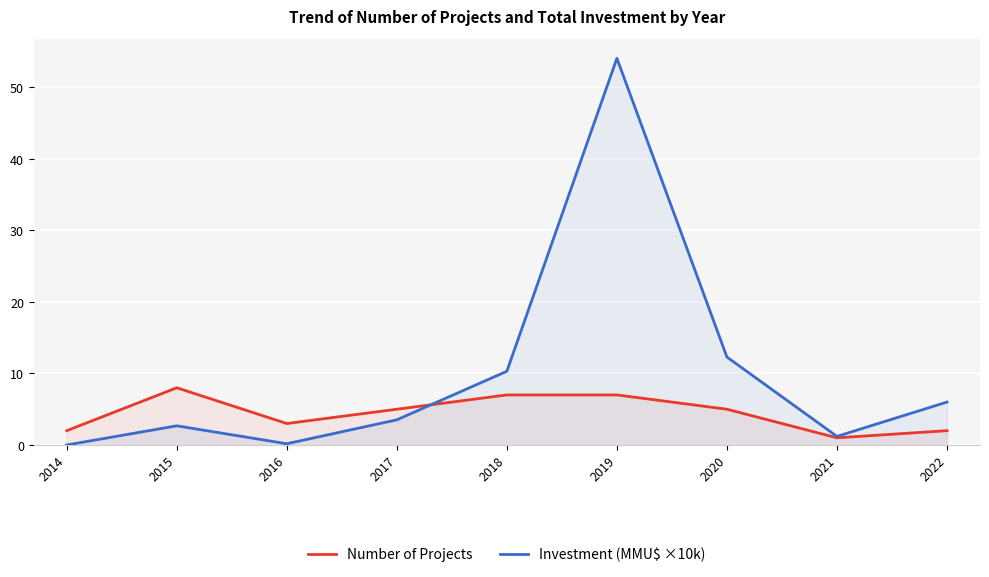

True or false: Investment (MMU$ ×10k) and Number of Projects cross at least once.

True